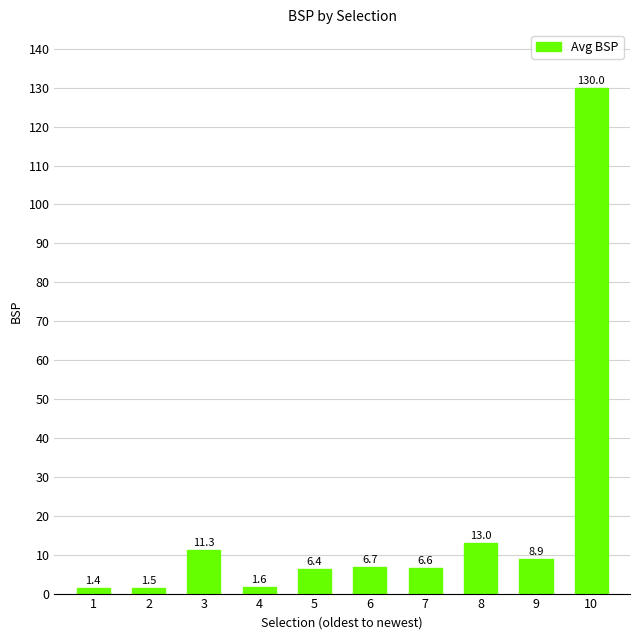

Approximately how many times larger is the value at 9 compared to 8?

0.7